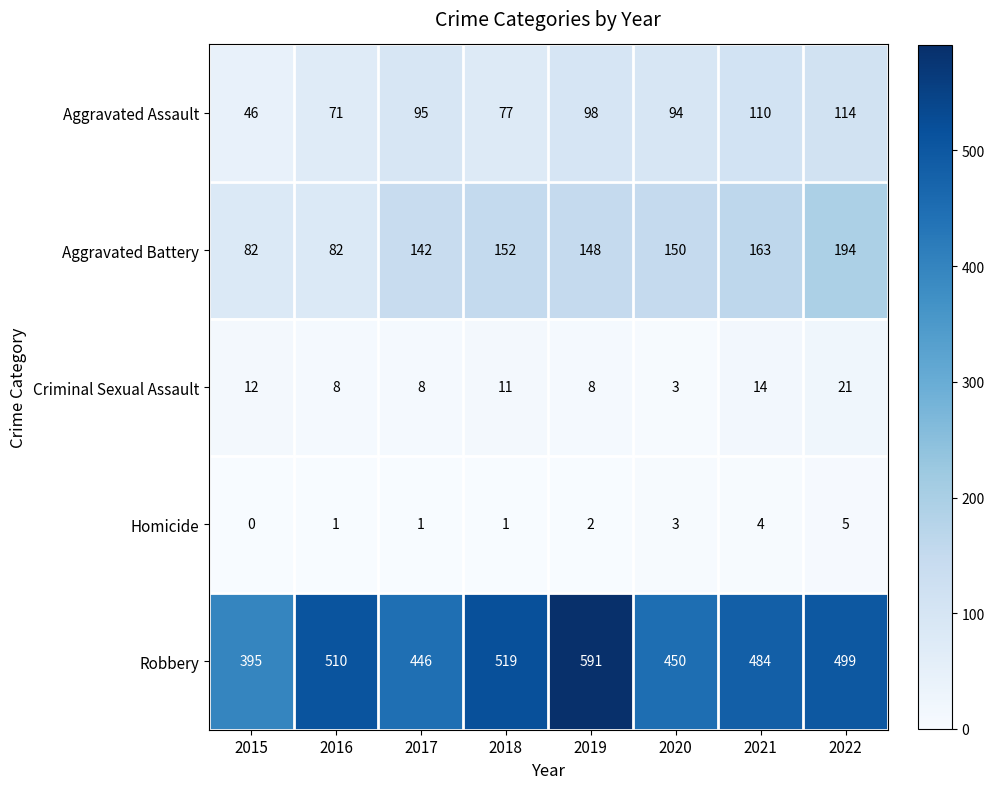

Is it true that Criminal Sexual Assault equals 2 at 2020?

False